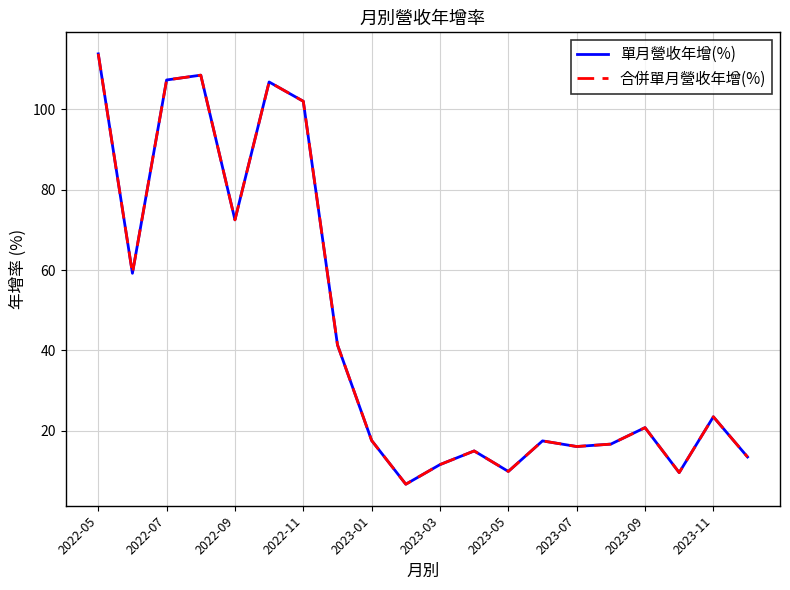

What is the maximum value for 合併單月營收年增(%)?

113.8